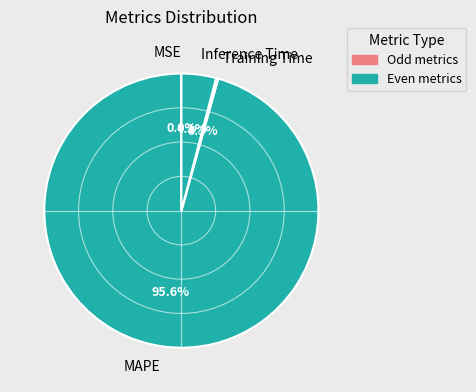

Which slice is the largest?

MAPE